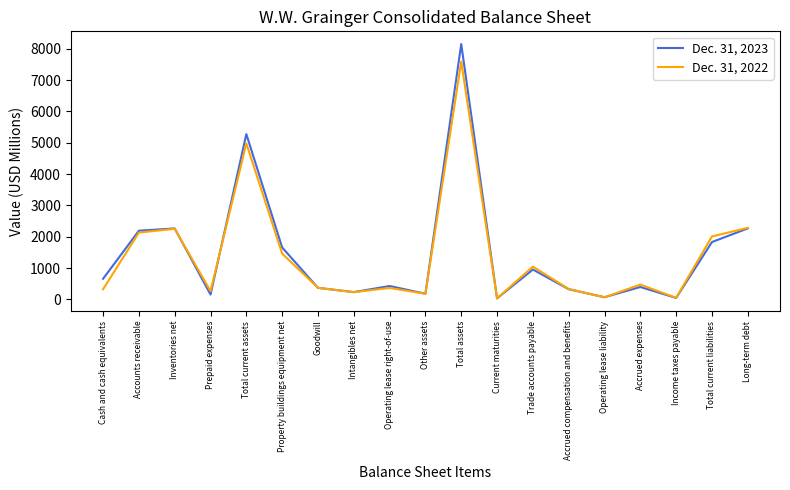

Which category has the highest value in the Dec. 31, 2023 series?

Total assets